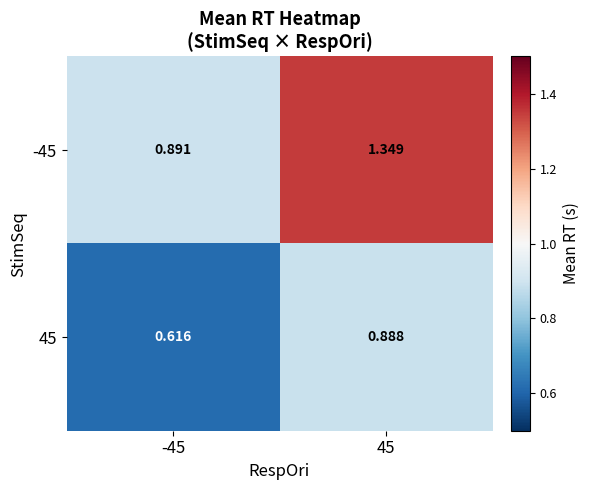

At 45, list the series in order from smallest to largest.

45, -45